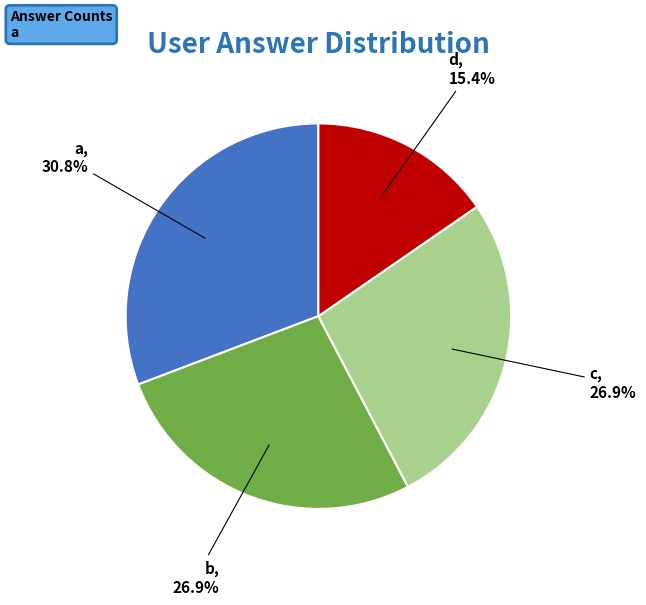

Does b represent more than half of the total?

No